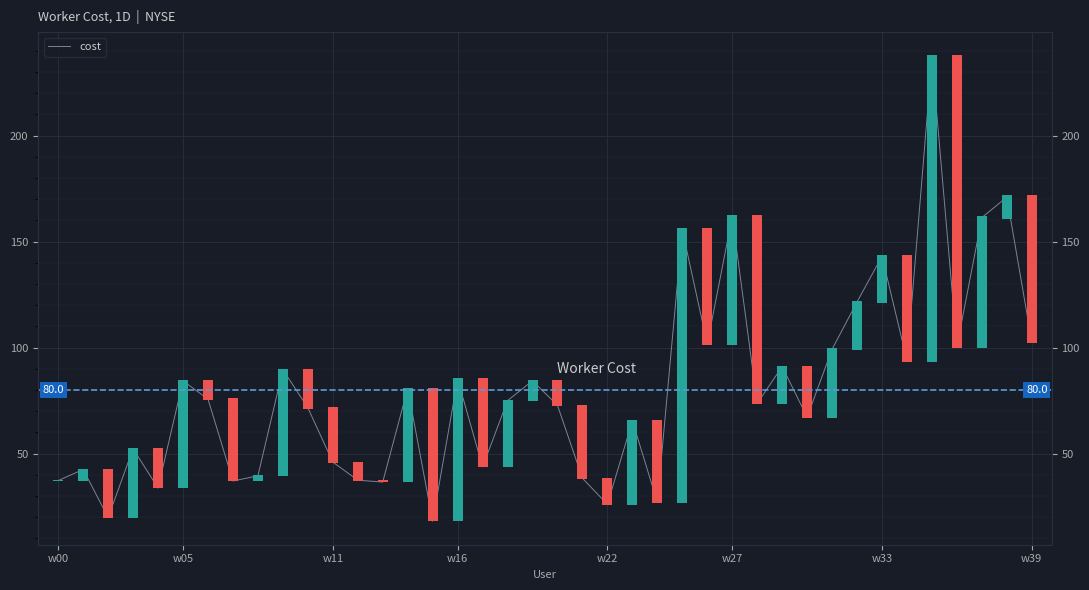

Where is the first local maximum?

w05